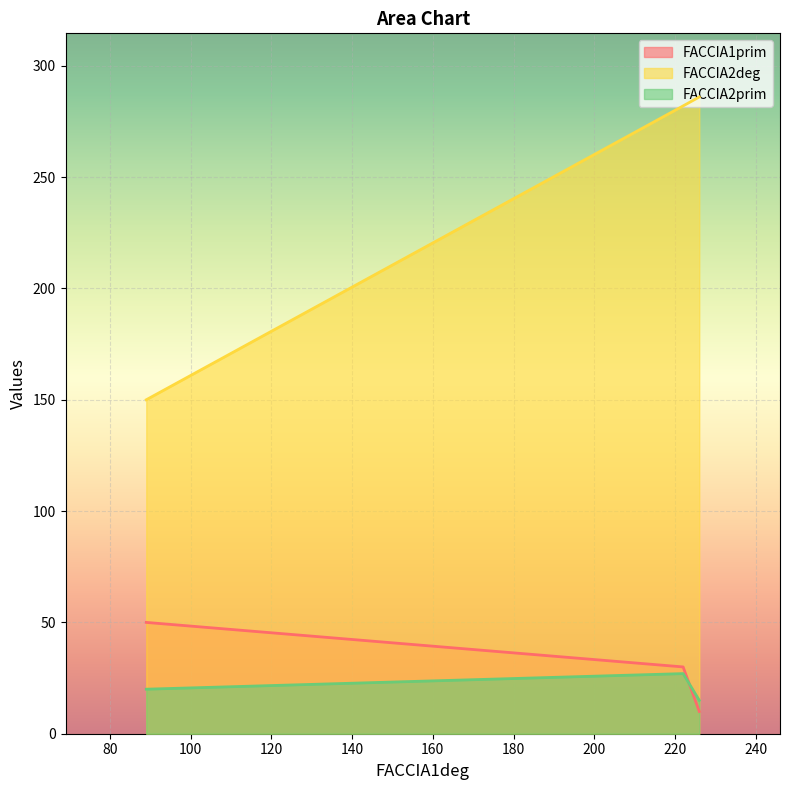

True or false: FACCIA2prim has a value of 15 at 226.

True